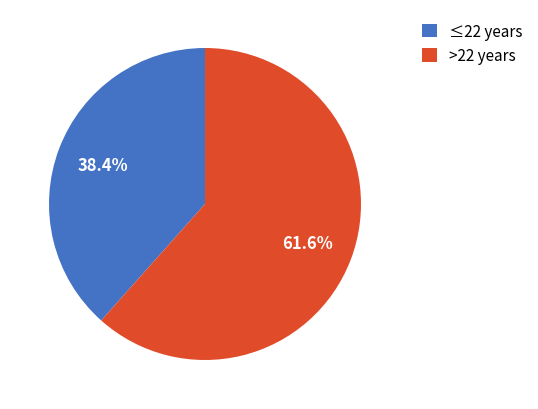

Rank the categories by value from lowest to highest.

≤22 years, >22 years